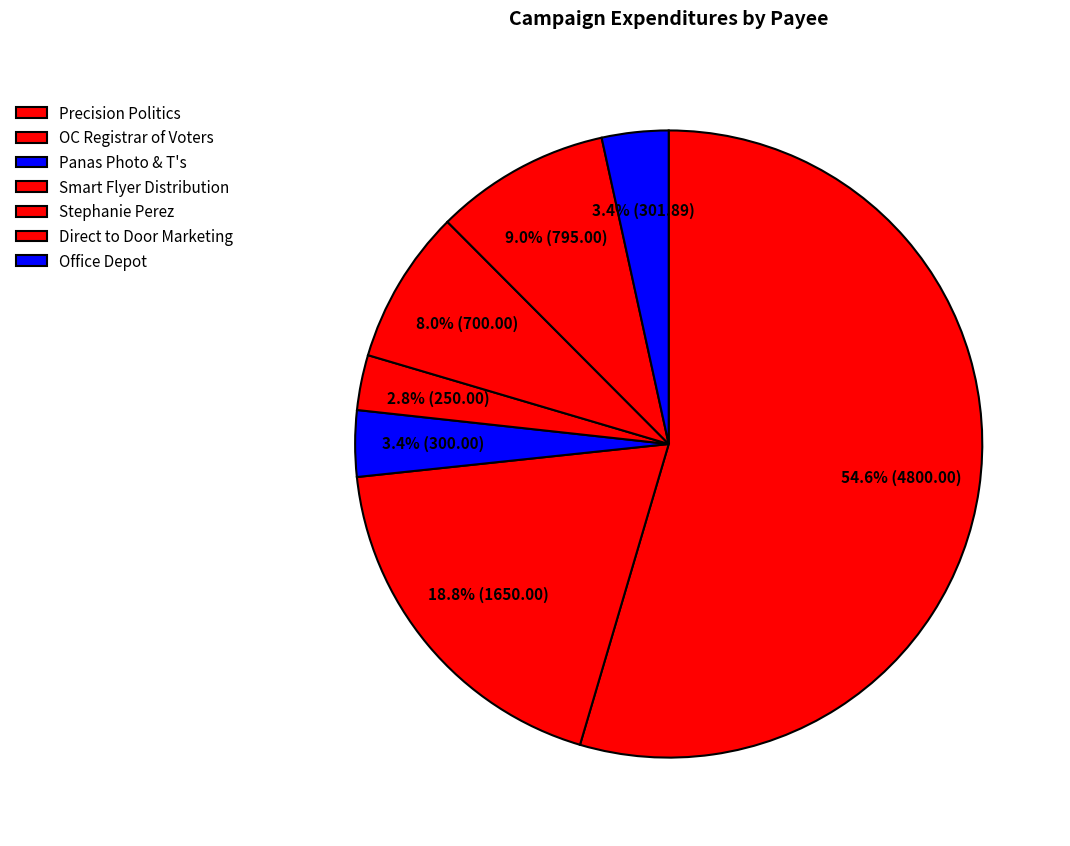

Which has a higher value, Direct to Door Marketing or Precision Politics?

Precision Politics